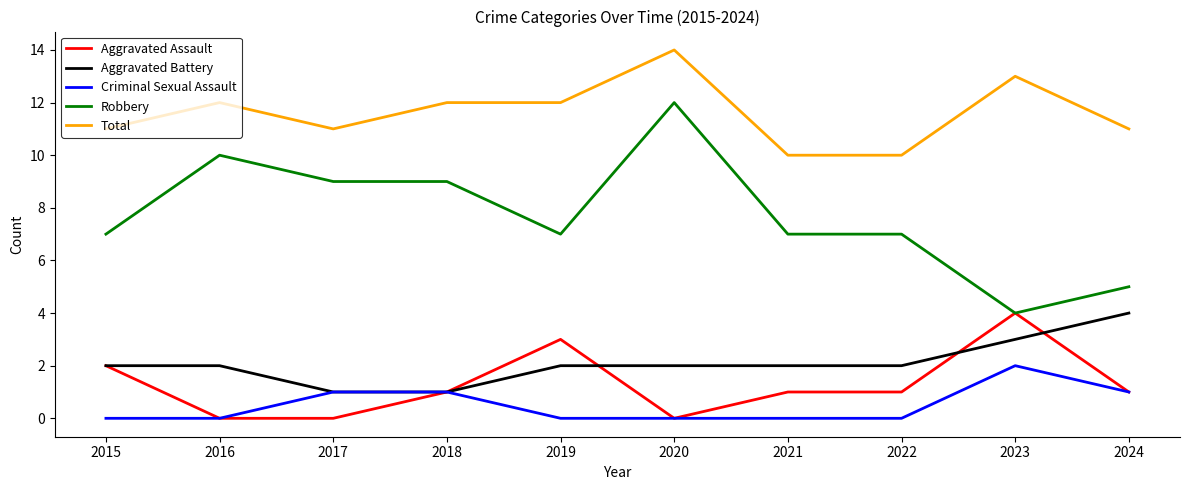

Reading left to right, transcribe all the data shown in this chart.

Aggravated Assault: 2015=2	2016=0	2017=0	2018=1	2019=3	2020=0	2021=1	2022=1	2023=4	2024=1
Aggravated Battery: 2015=2	2016=2	2017=1	2018=1	2019=2	2020=2	2021=2	2022=2	2023=3	2024=4
Criminal Sexual Assault: 2015=0	2016=0	2017=1	2018=1	2019=0	2020=0	2021=0	2022=0	2023=2	2024=1
Robbery: 2015=7	2016=10	2017=9	2018=9	2019=7	2020=12	2021=7	2022=7	2023=4	2024=5
Total: 2015=11	2016=12	2017=11	2018=12	2019=12	2020=14	2021=10	2022=10	2023=13	2024=11